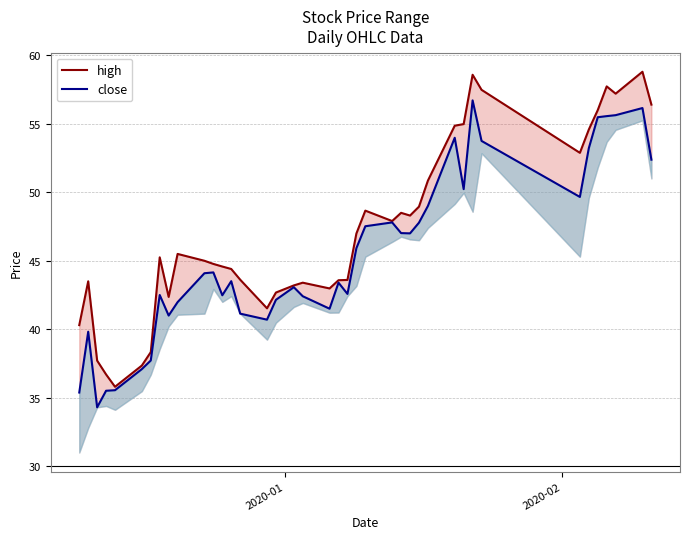

What is the highest value of the high series?

58.8